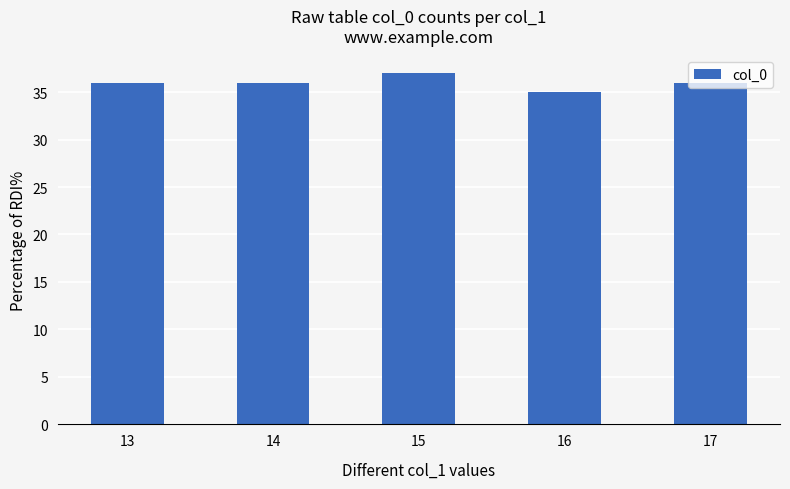

Are the bars horizontal?

No